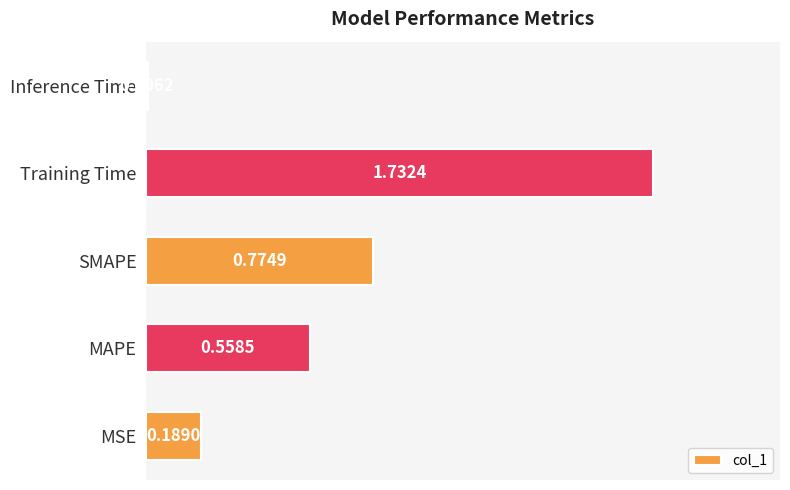

How many distinct data groups are displayed?

1